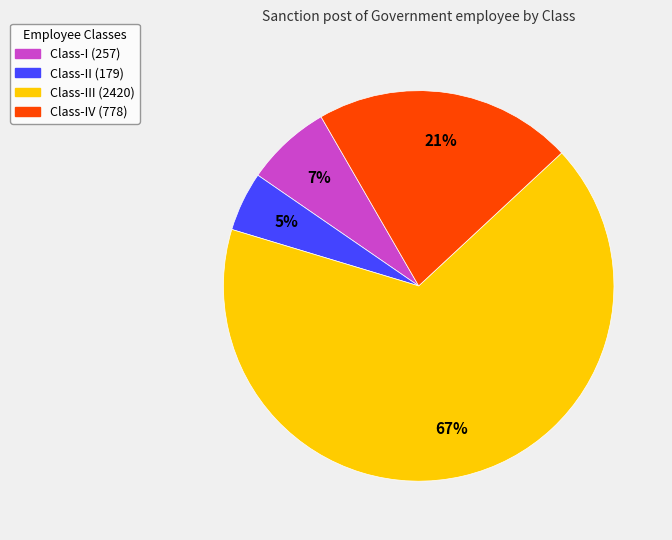

To the nearest percent, what is the difference between the largest and smallest slice percentages?

62%